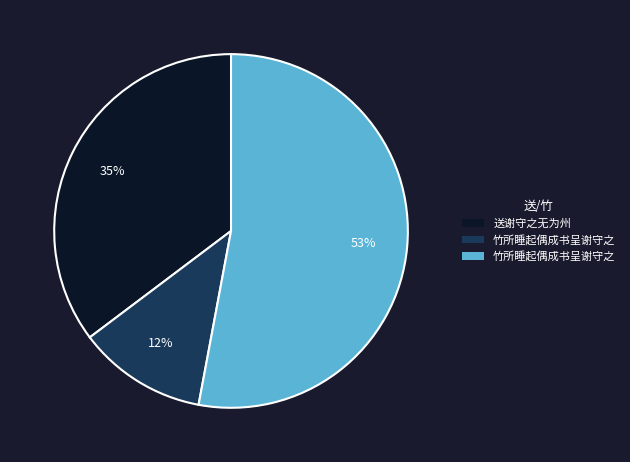

To the nearest percent, what is the average slice percentage?

33%